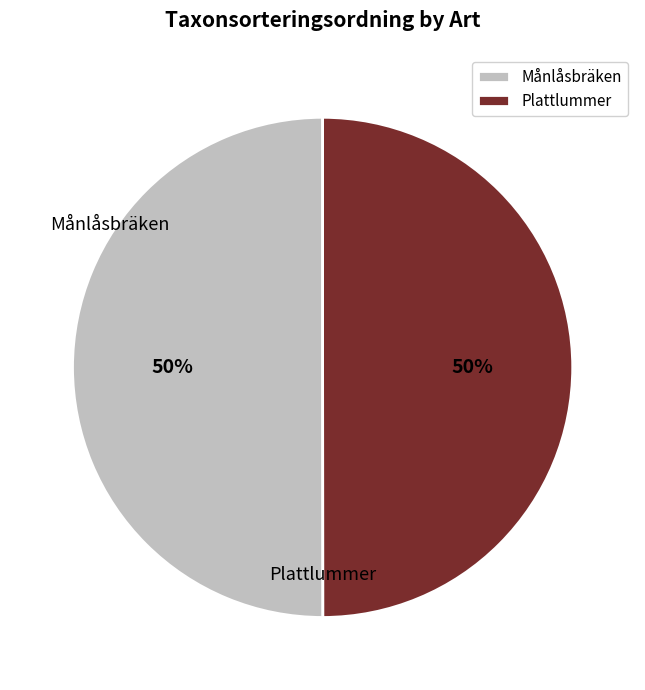

To the nearest percent, what portion does Plattlummer represent?

50%